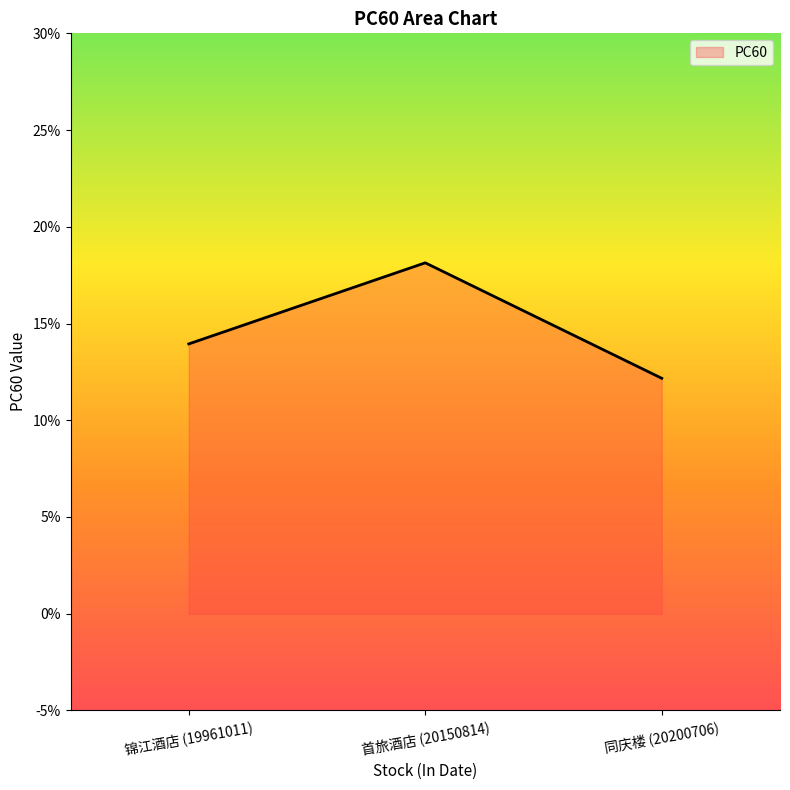

Which has a higher value, 同庆楼 (20200706) or 首旅酒店 (20150814)?

首旅酒店 (20150814)